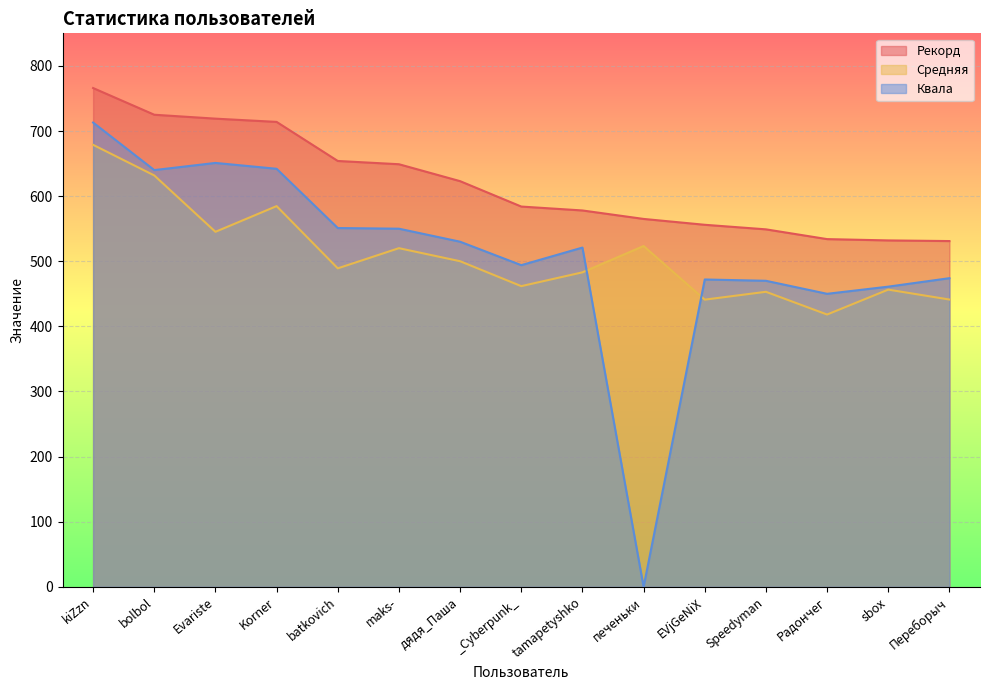

How many data points in Средняя are above 489?

8